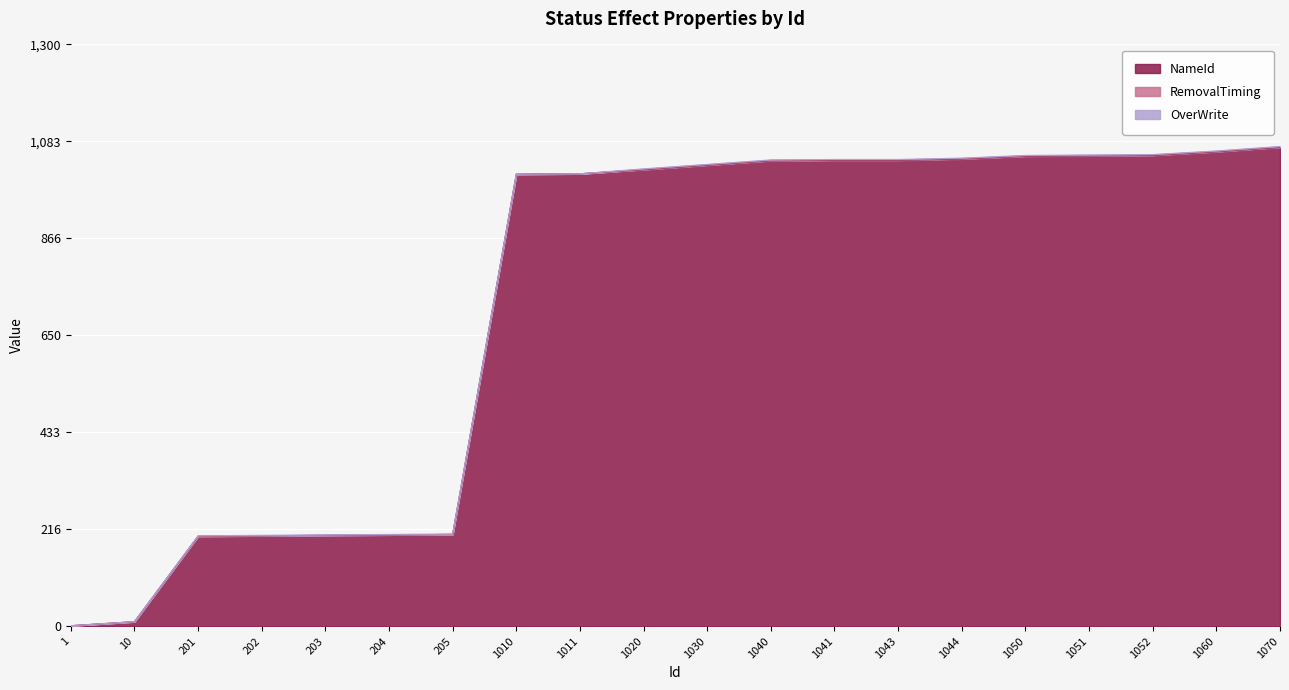

How many RemovalTiming values are between 0 and 1?

20